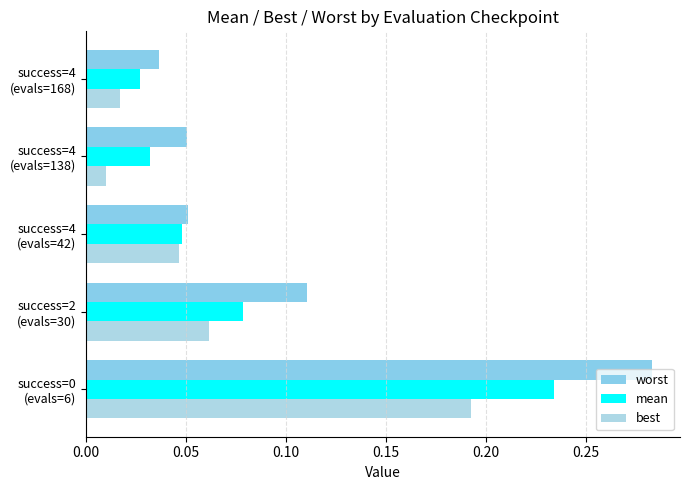

How many categories are shown in the chart?

5